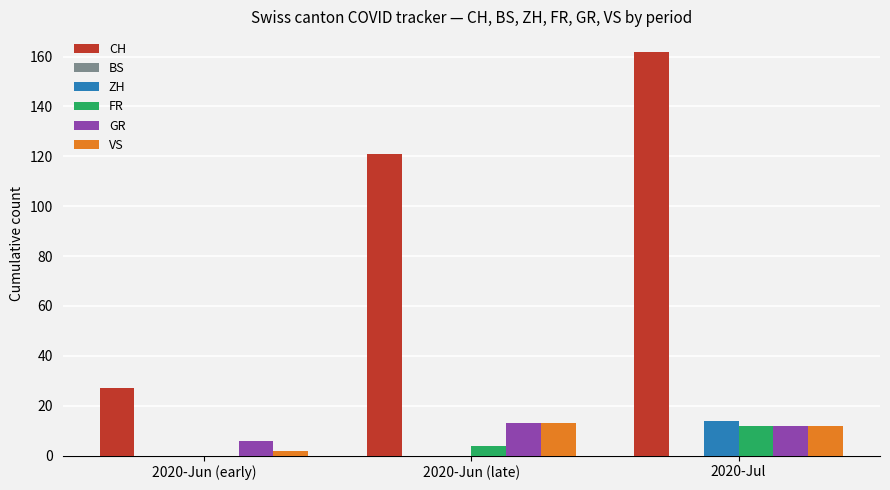

Count the ZH values in the range 0 to 14.

3